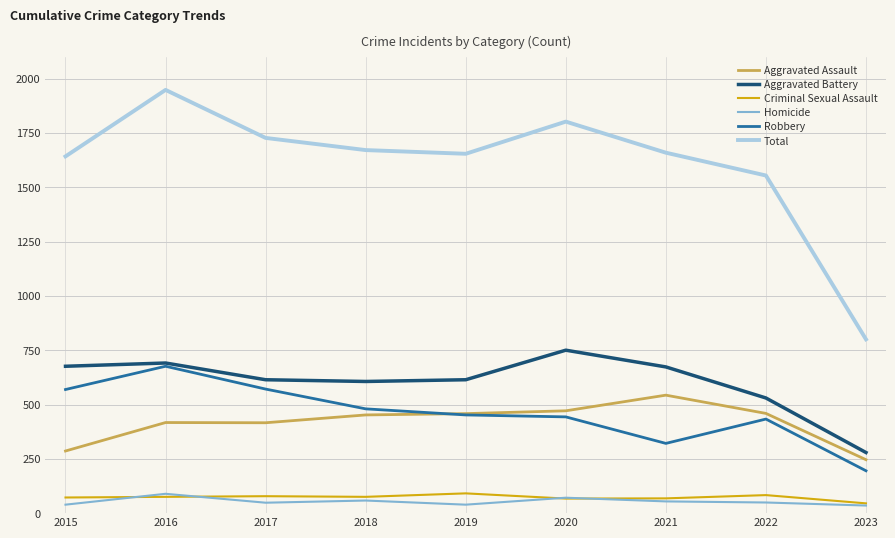

True or false: Aggravated Battery and Total intersect in this chart.

False